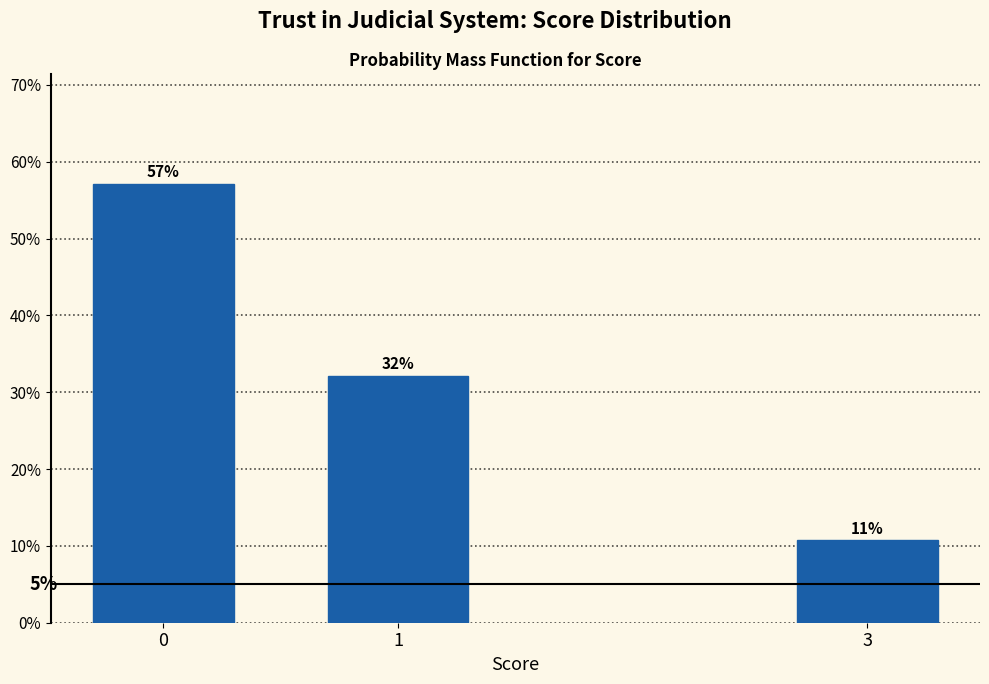

Rank the categories by value from lowest to highest.

3, 1, 0